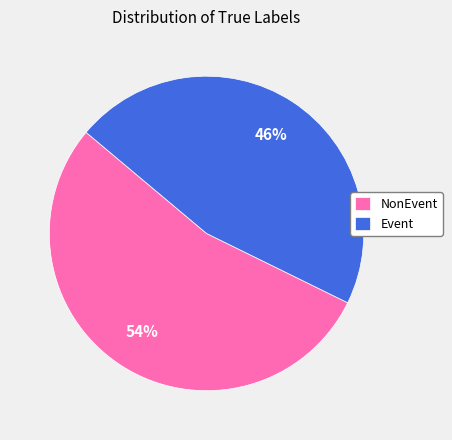

Between Event and NonEvent, which is larger?

NonEvent